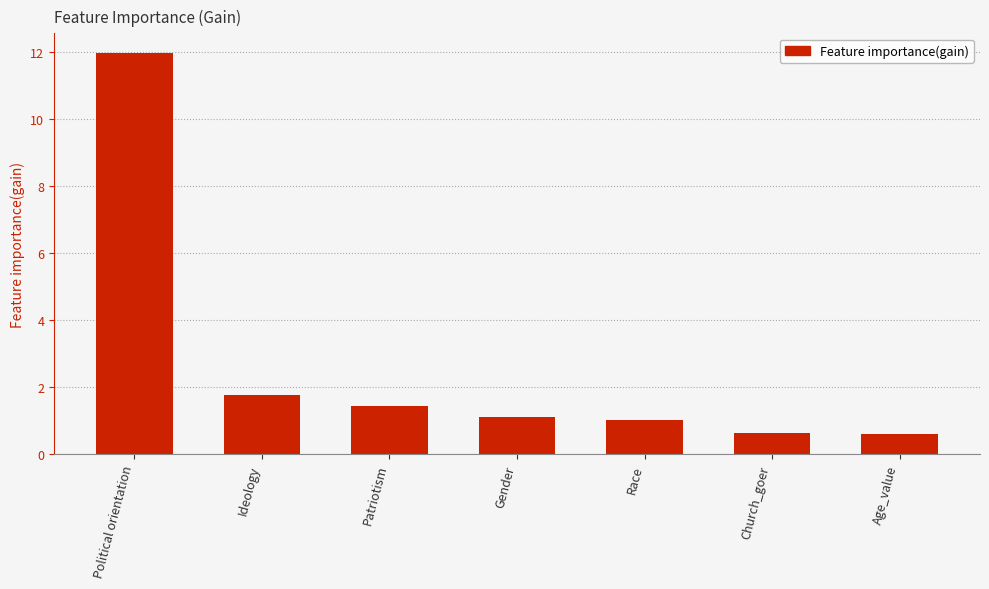

What is the greatest value displayed?

12.0